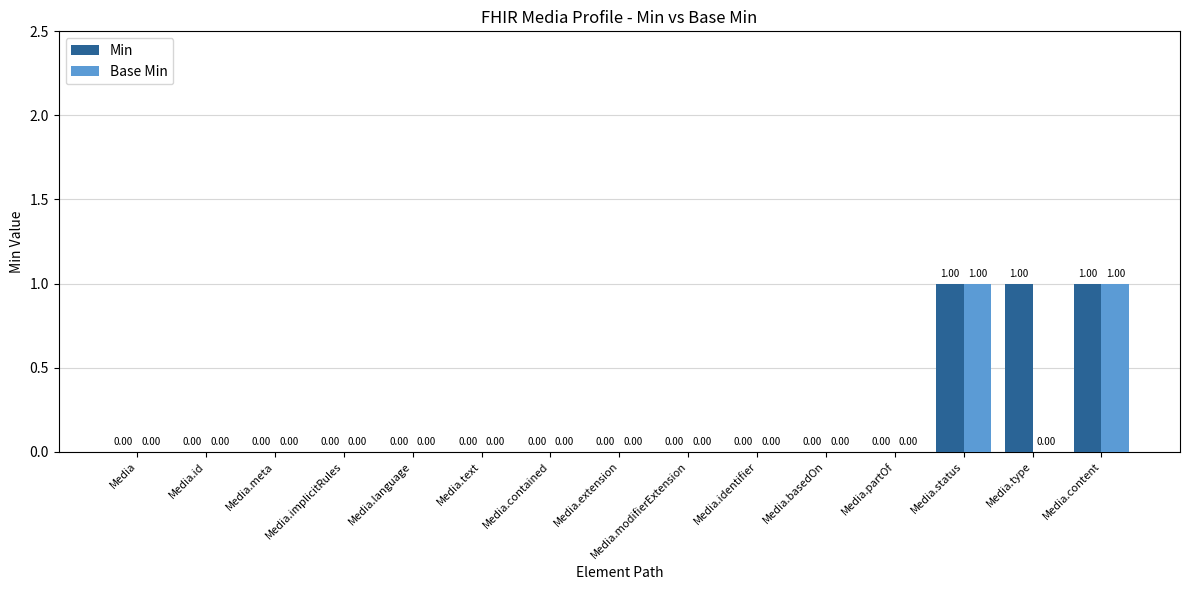

Which series has the largest total across all categories?

Min